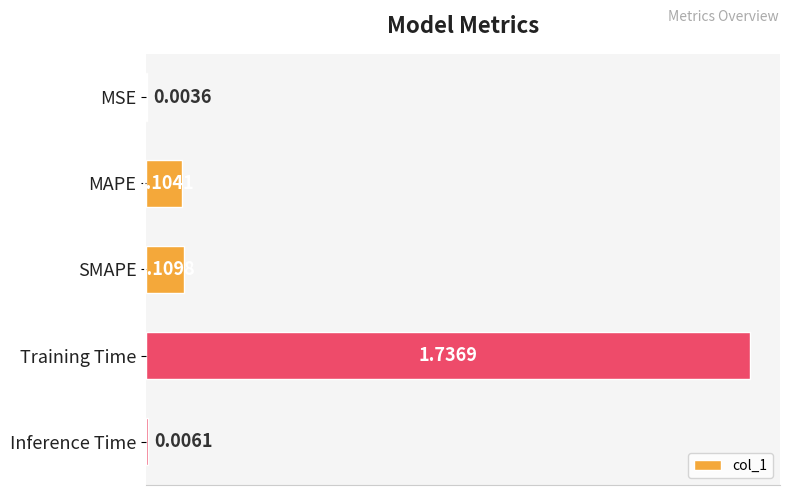

Between Training Time and MSE, which is larger?

Training Time